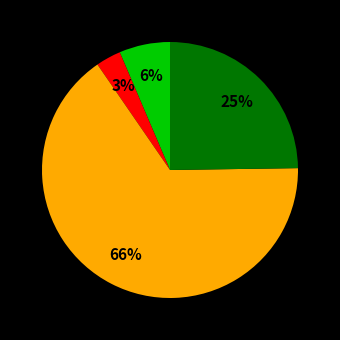

Does any single category account for the majority?

Yes